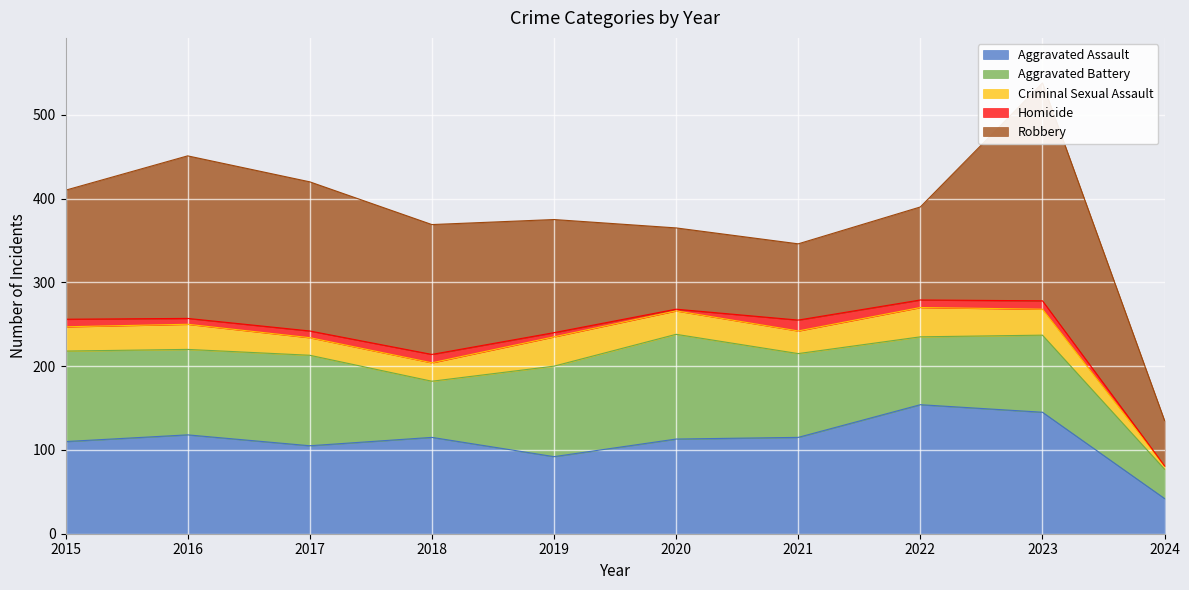

Reading left to right, transcribe all the data shown in this chart.

Aggravated Assault: 2015=110	2016=118	2017=105	2018=115	2019=92	2020=113	2021=115	2022=154	2023=145	2024=42
Aggravated Battery: 2015=108	2016=102	2017=108	2018=67	2019=108	2020=125	2021=100	2022=81	2023=92	2024=35
Criminal Sexual Assault: 2015=29	2016=30	2017=21	2018=22	2019=35	2020=28	2021=27	2022=35	2023=31	2024=4
Homicide: 2015=9	2016=7	2017=8	2018=10	2019=5	2020=2	2021=13	2022=9	2023=10	2024=0
Robbery: 2015=154	2016=194	2017=178	2018=155	2019=135	2020=97	2021=91	2022=111	2023=260	2024=54